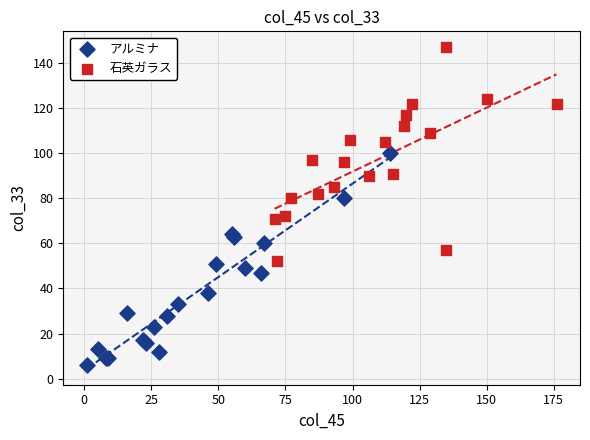

Which series reaches the minimum Y coordinate?

アルミナ